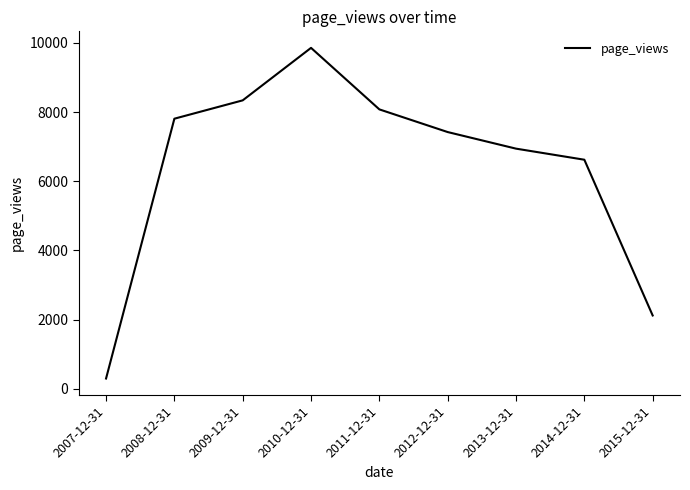

What is the difference between the values at 2007-12-31 and 2010-12-31?

9551